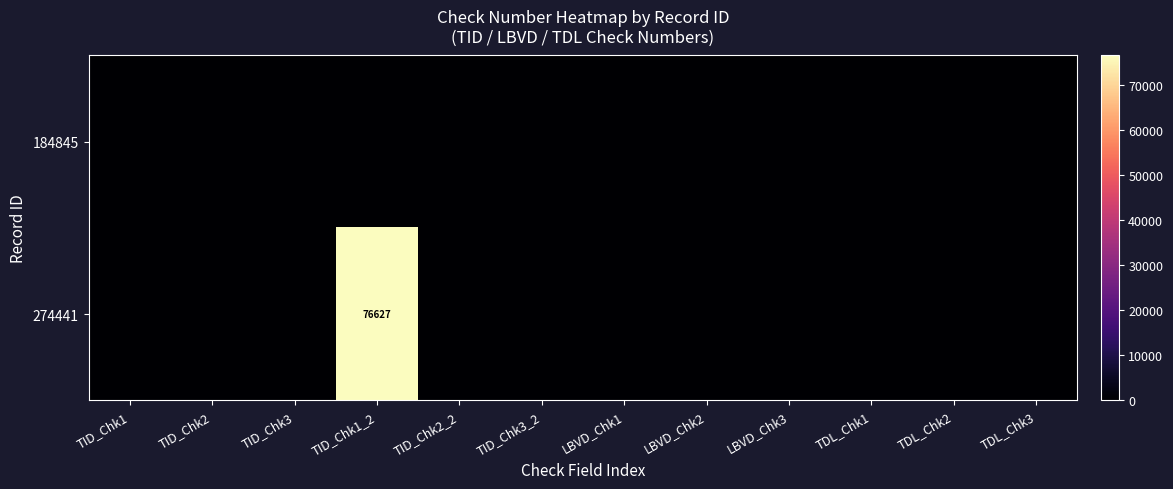

Is the value of 274441 at LBVD_Chk3 greater than the value of 184845 at TDL_Chk1?

No